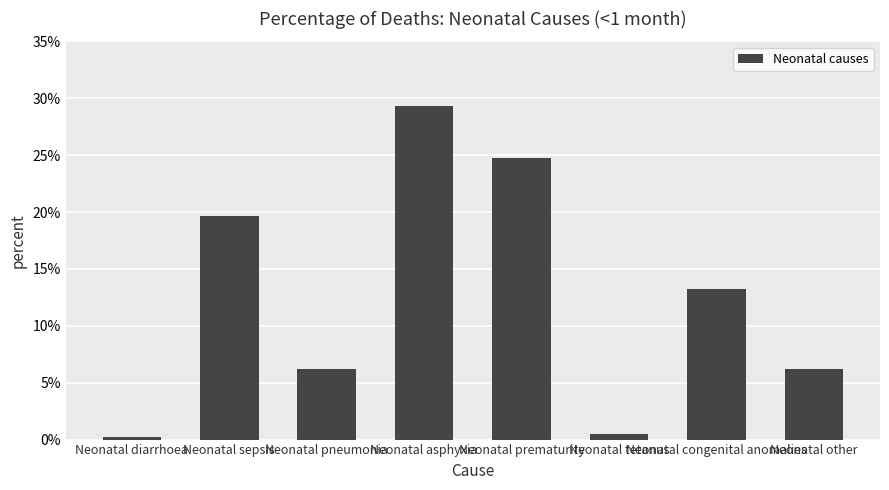

True or false: the data shows 0.3 at Neonatal asphyxia.

True